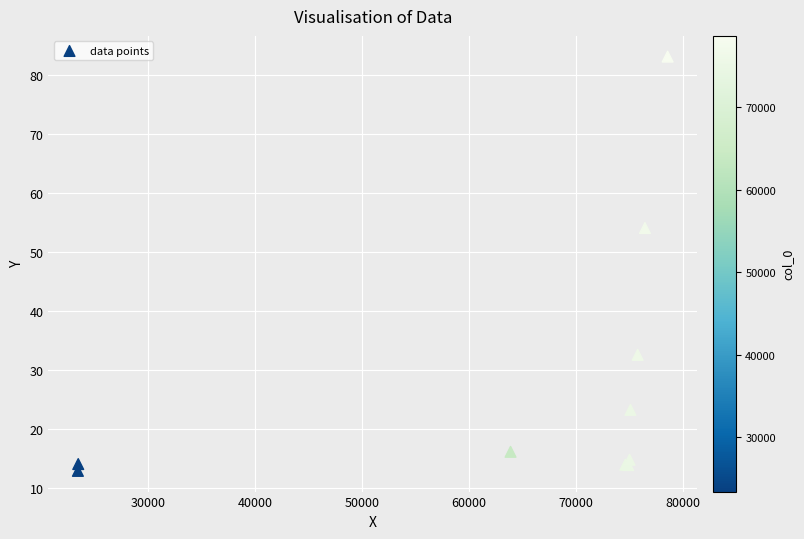

What Y value in the scatter plot is closest to 47?

54.0